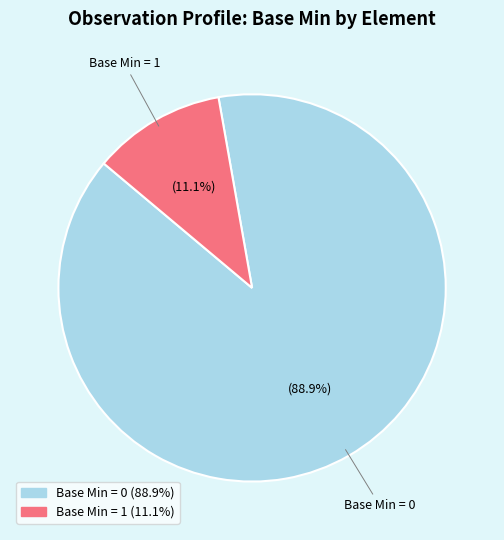

Is there any slice that represents more than half of the pie?

Yes